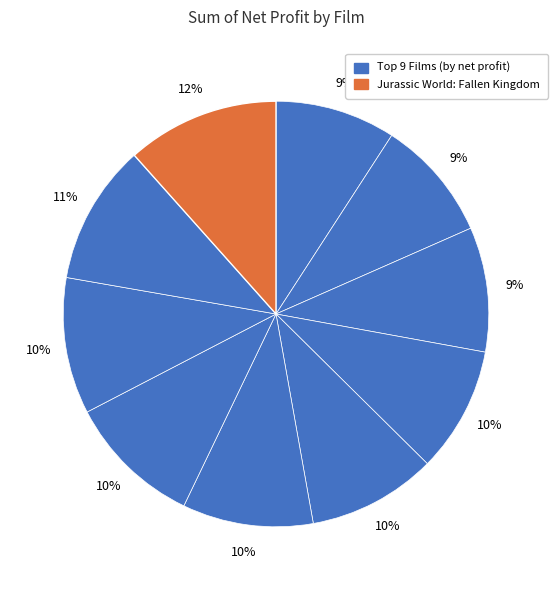

Does any single category account for the majority?

No